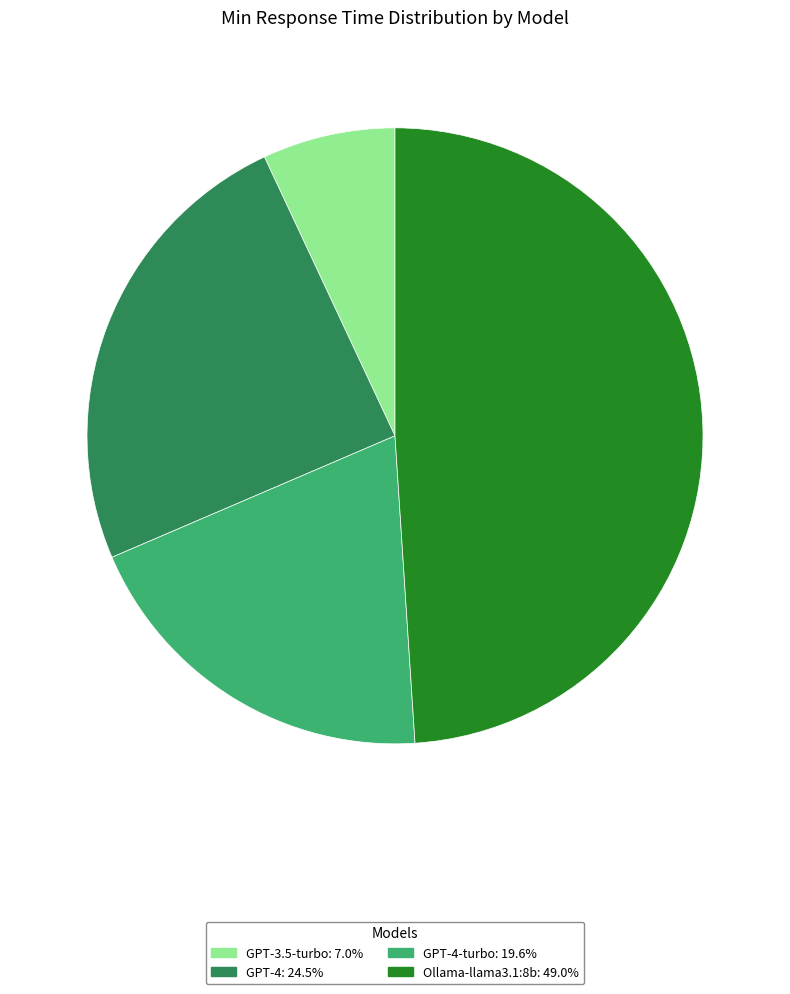

Is there a majority slice in this chart?

No